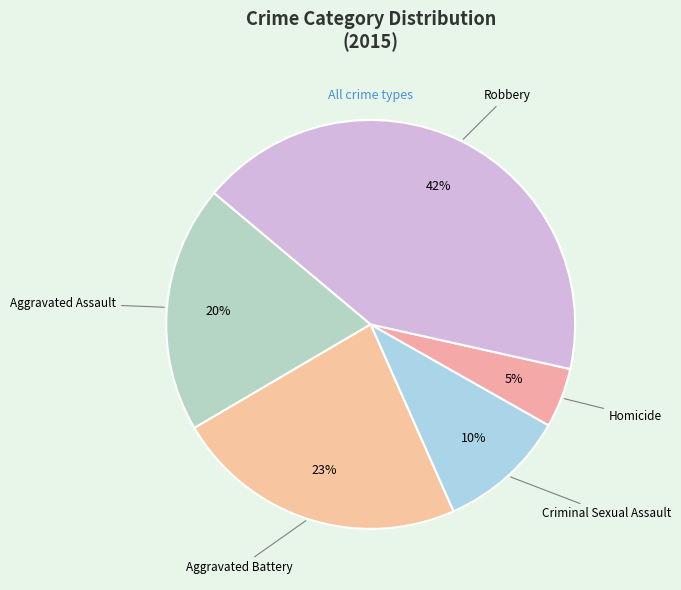

To the nearest percent, what is the average slice percentage?

20%